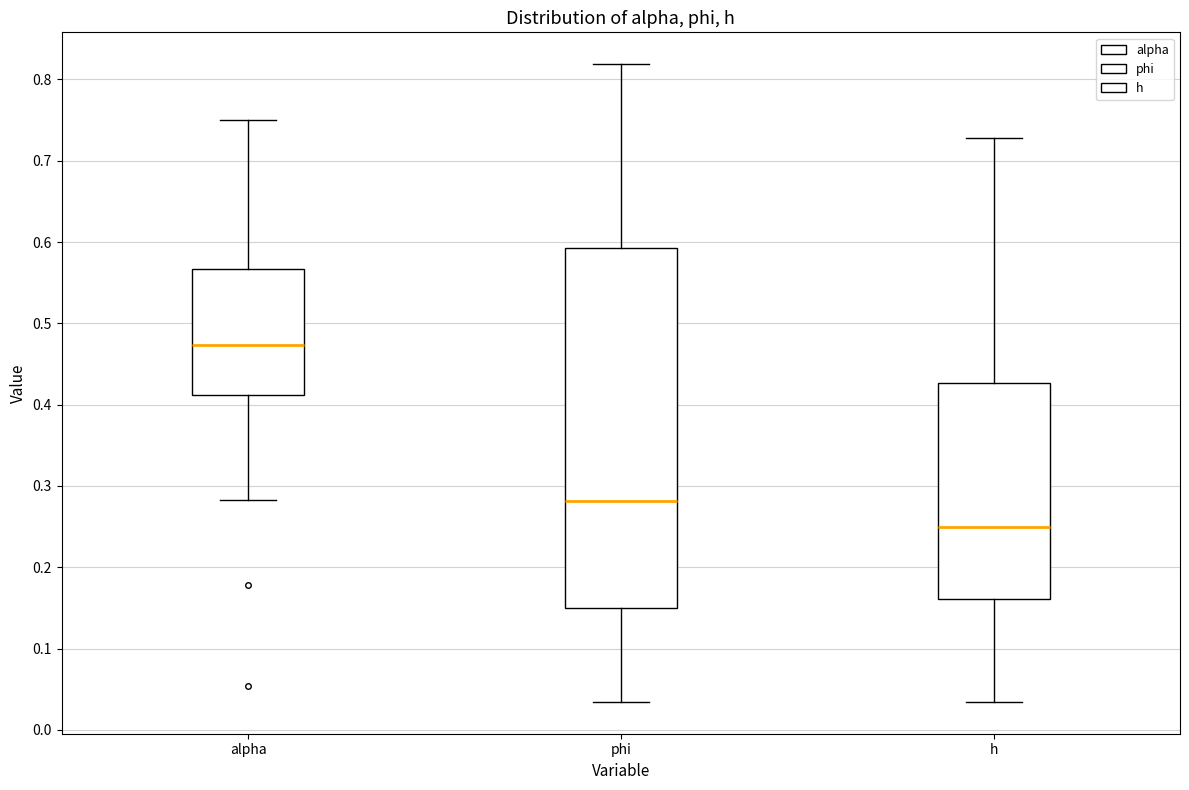

Where is the lower edge of the box for h on the y-axis? The values are not printed on the chart, so give them approximately, as read against the axis.

0.16